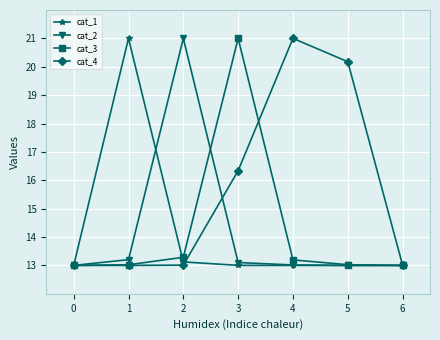

Between 2 and 6, which series saw the biggest shift?

cat_2